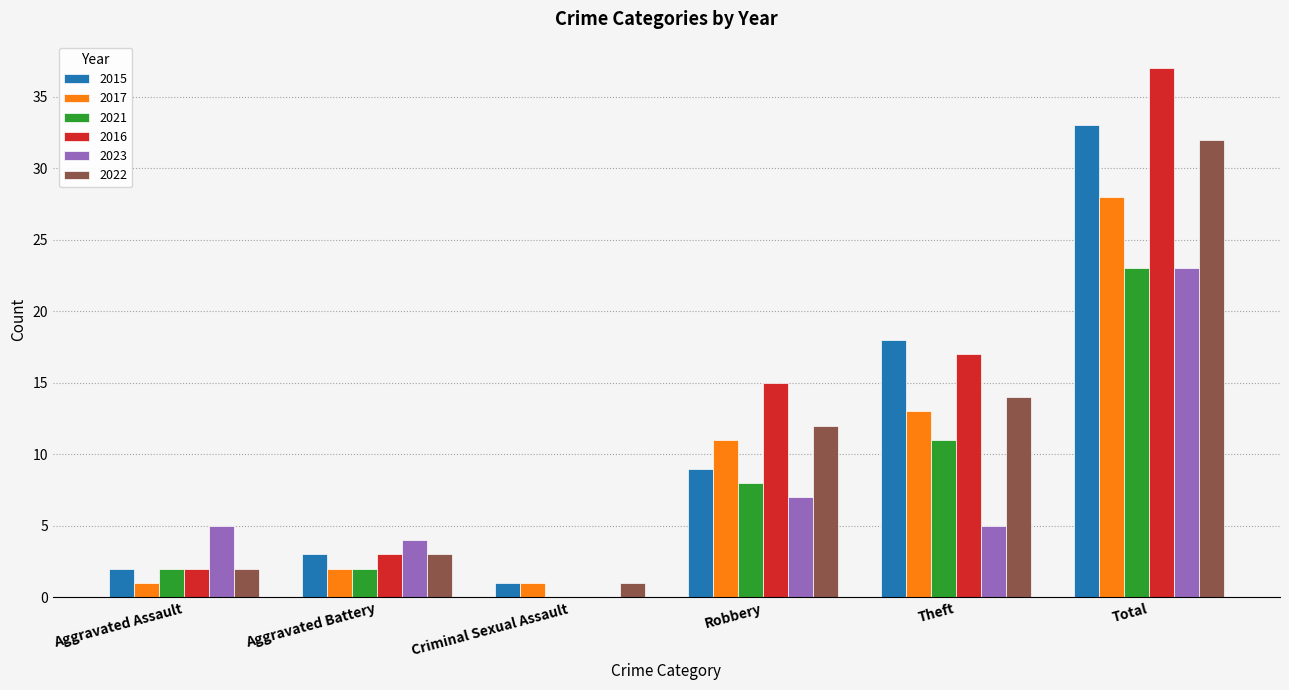

Is it true that 2023 equals 1 at Theft?

False